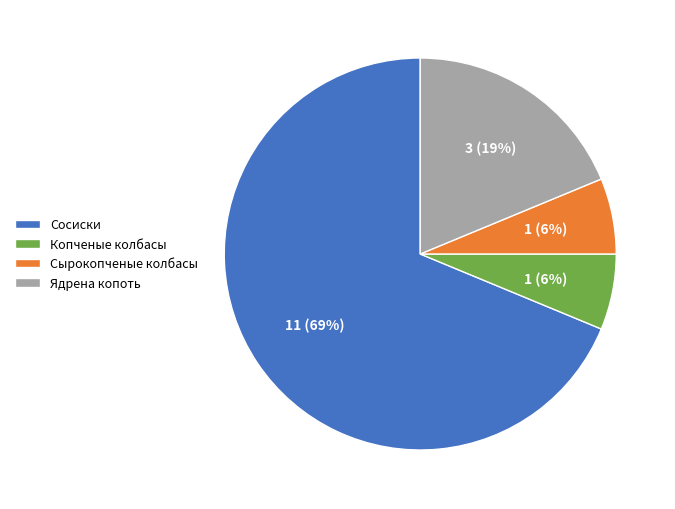

What is the largest slice in the pie chart?

Сосиски